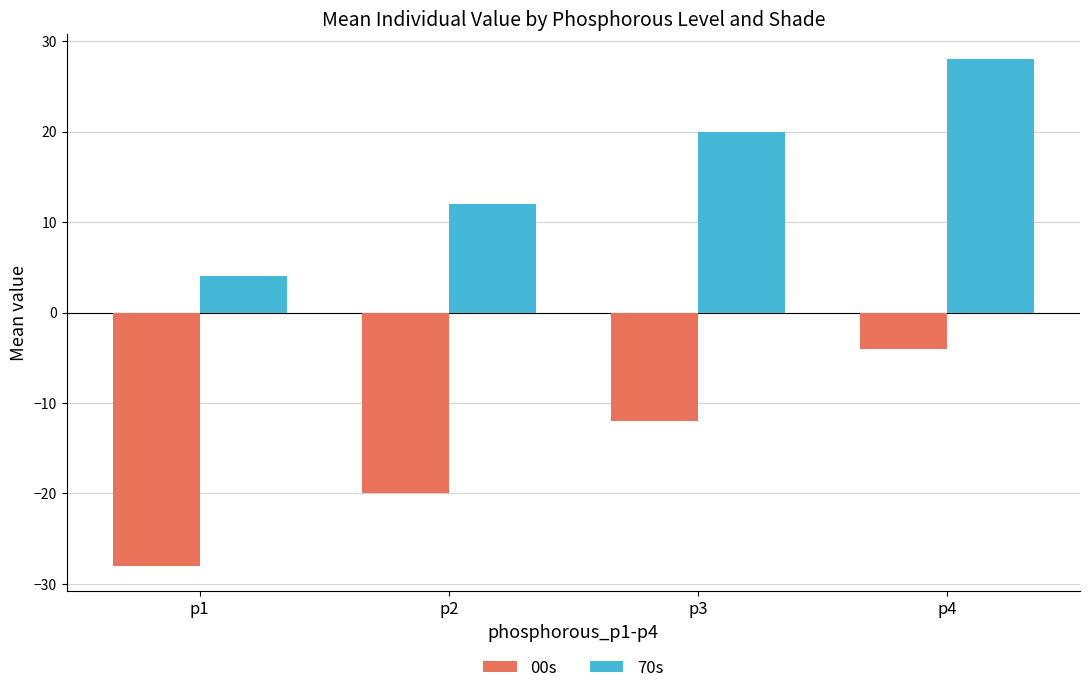

At p4, list the series in order from largest to smallest.

70s, 00s